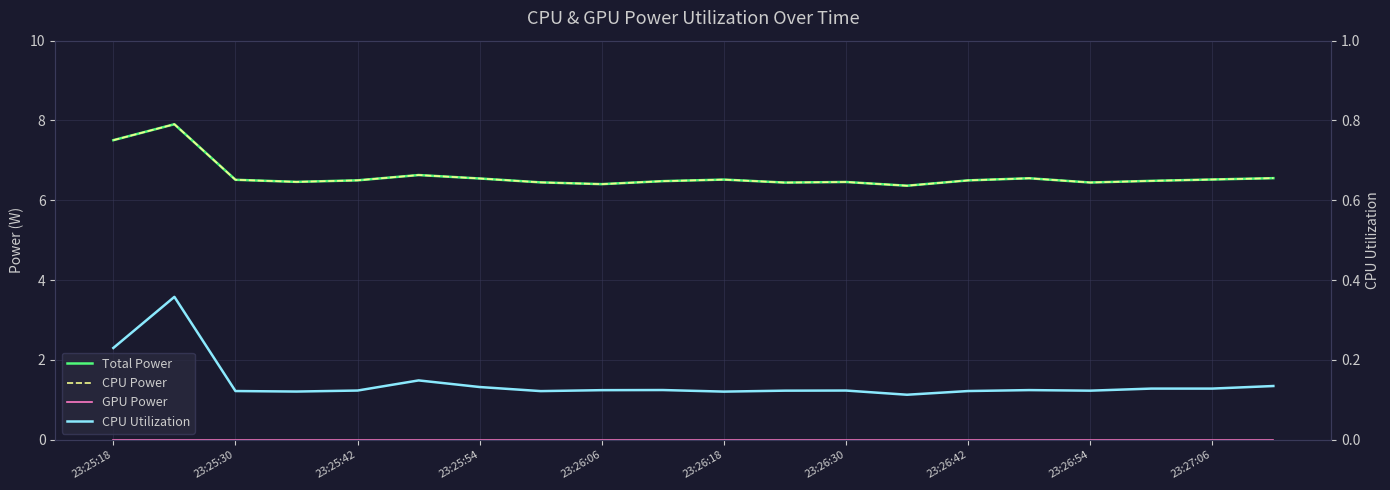

Reading right to left, list all the values displayed in this chart.

Total Power: 6.6	6.5	6.5	6.4	6.6	6.5	6.4	6.5	6.4	6.5	6.5	6.4	6.4	6.5	6.6	6.5	6.5	6.5	7.9	7.5
CPU Power: 6.6	6.5	6.5	6.4	6.6	6.5	6.4	6.5	6.4	6.5	6.5	6.4	6.4	6.5	6.6	6.5	6.5	6.5	7.9	7.5
GPU Power: 0.0	0.0	0.0	0.0	0.0	0.0	0.0	0.0	0.0	0.0	0.0	0.0	0.0	0.0	0.0	0.0	0.0	0.0	0.0	0.0
CPU Utilization: 0.1	0.1	0.1	0.1	0.1	0.1	0.1	0.1	0.1	0.1	0.1	0.1	0.1	0.1	0.1	0.1	0.1	0.1	0.4	0.2